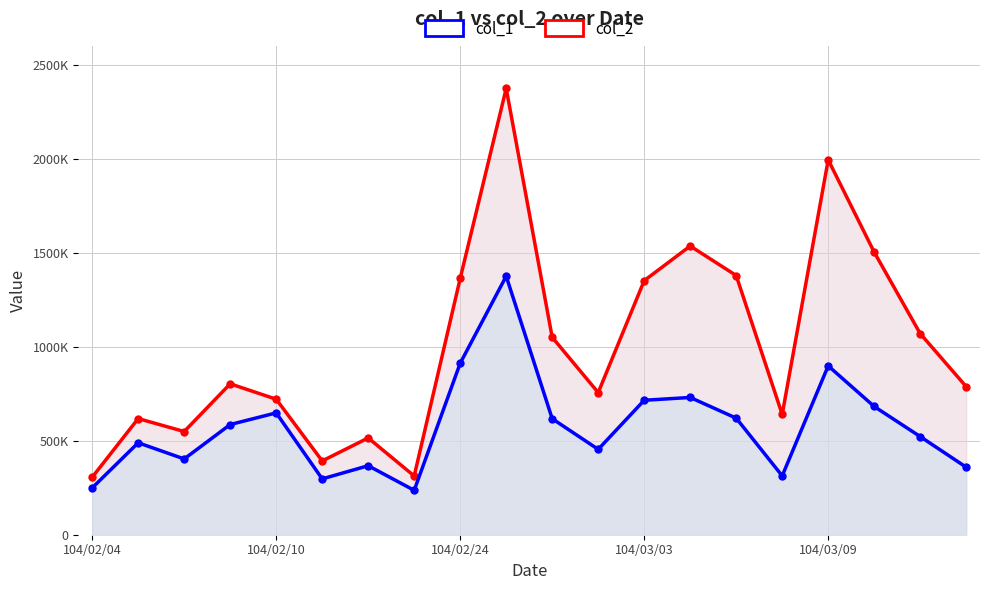

At which category is the sum across all series the highest?

9